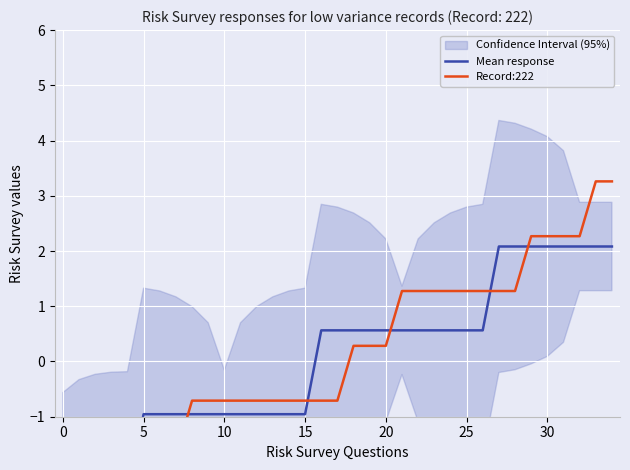

True or false: Mean response and Record:222 intersect in this chart.

True